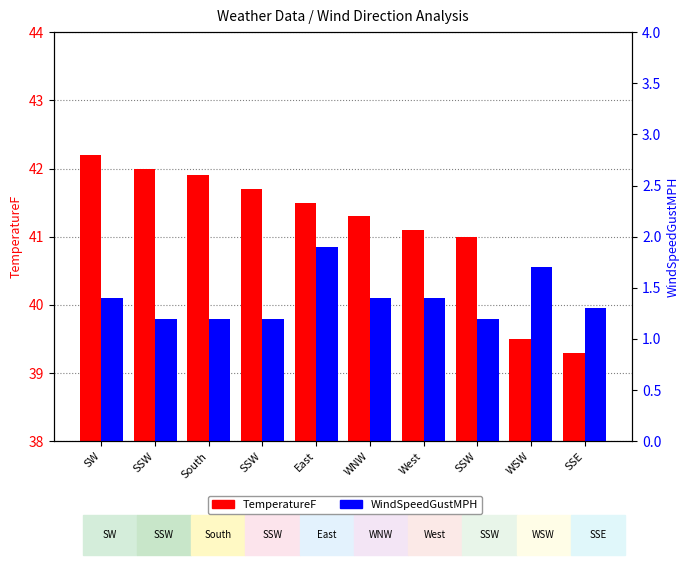

Which has a higher value, WNW or SSW?

SSW